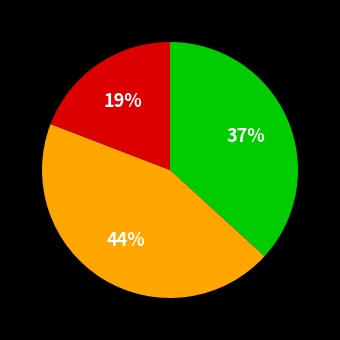

Is there any slice that represents more than half of the pie?

No